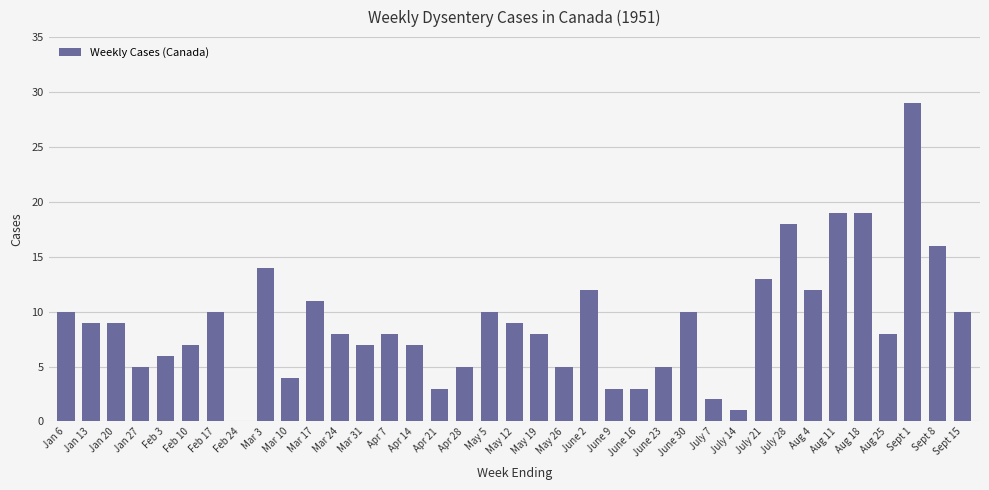

At which label is the value closest to 14?

Mar 3